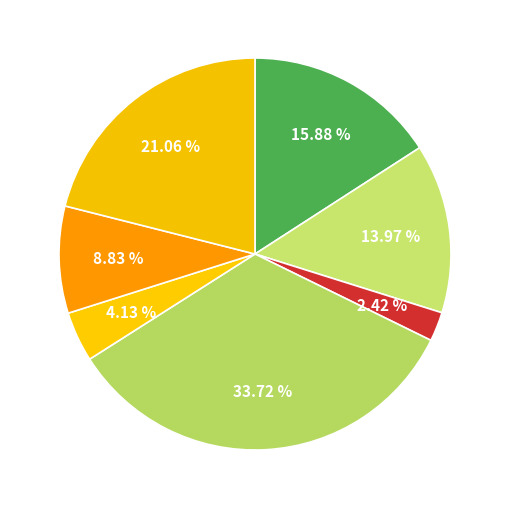

Count the number of slices in the pie.

7